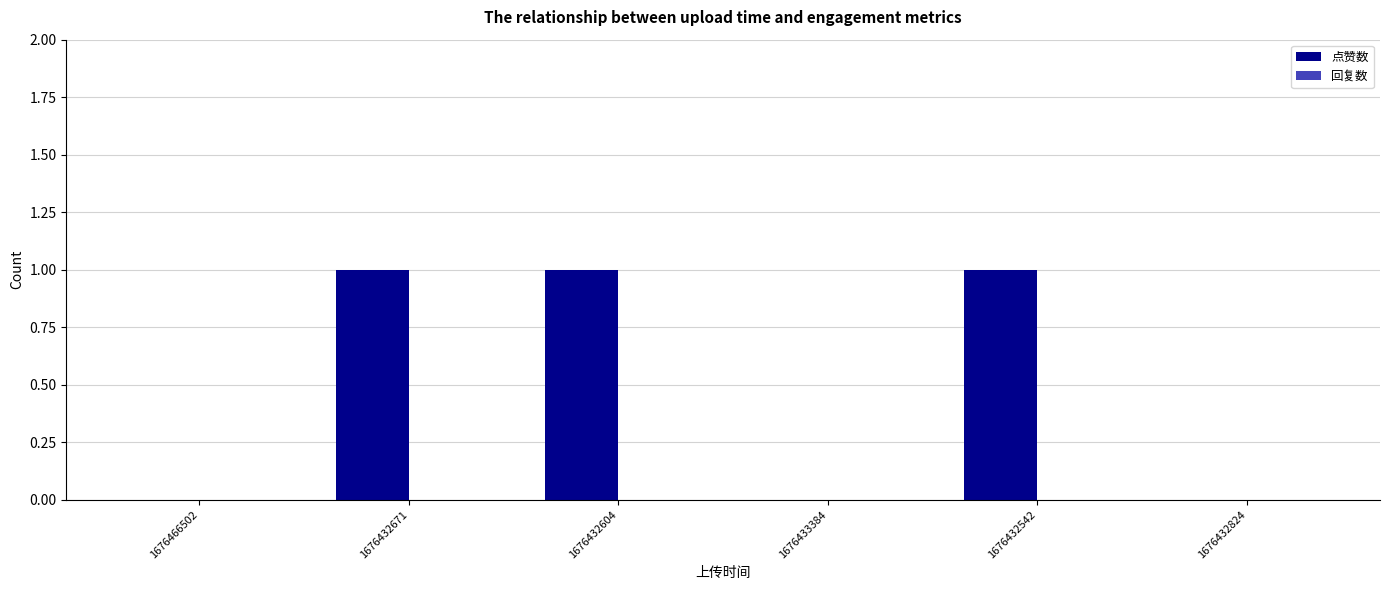

True or false: the data shows 0 at 1676433384.

True